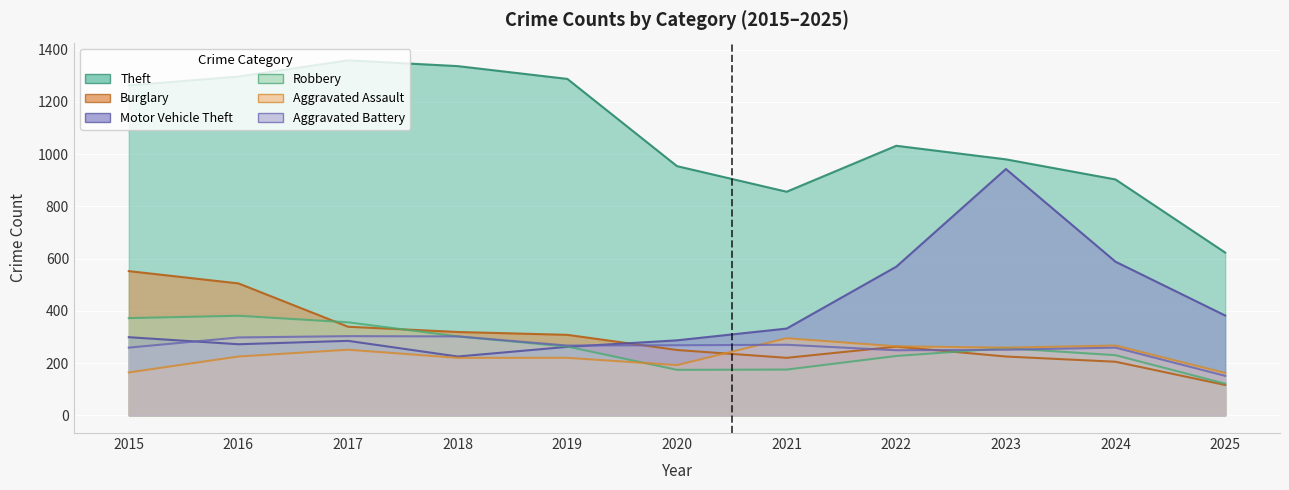

True or false: Theft and Robbery intersect in this chart.

False